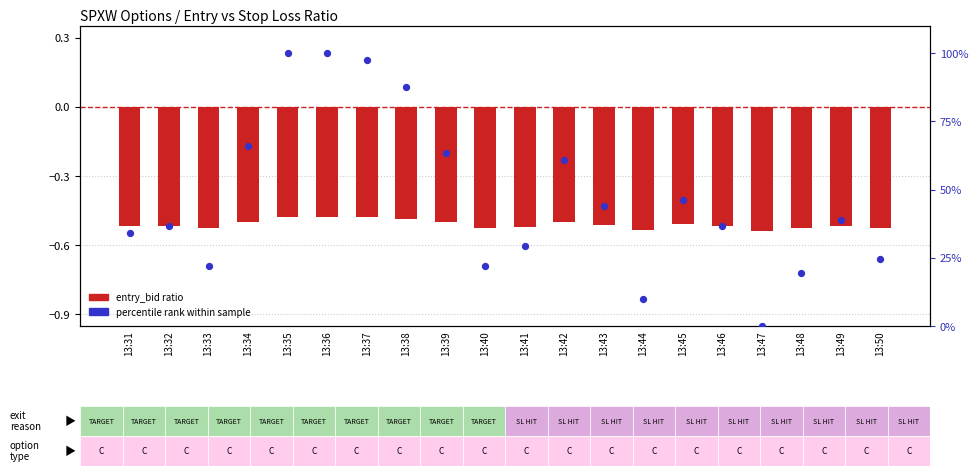

Which has a higher value, 13:49 or 13:45?

13:45